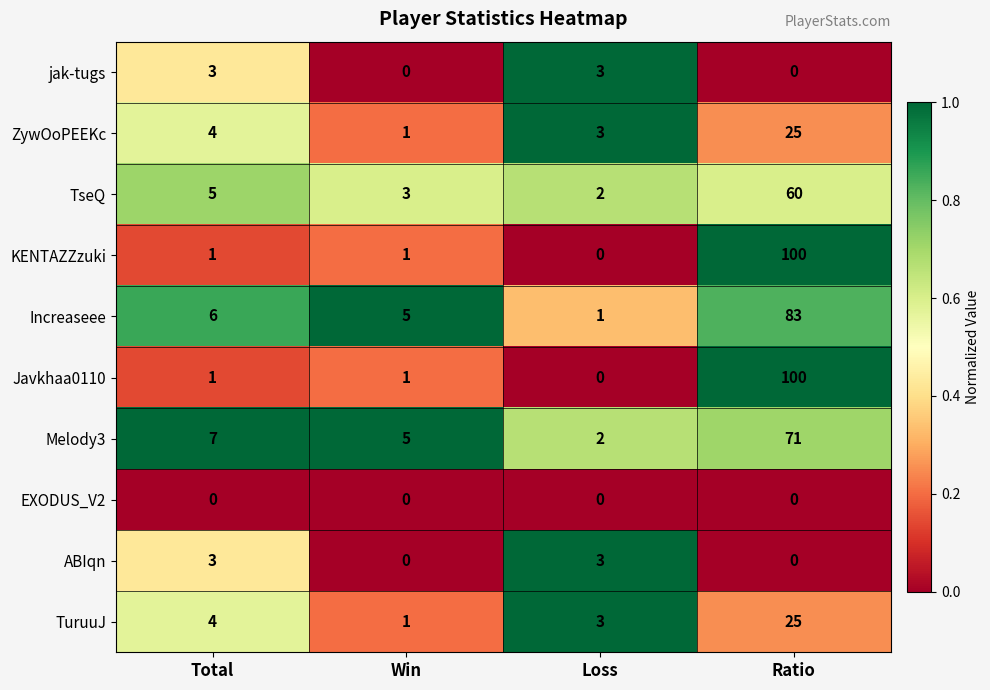

Where is Melody3 nearest to the value 36?

Total